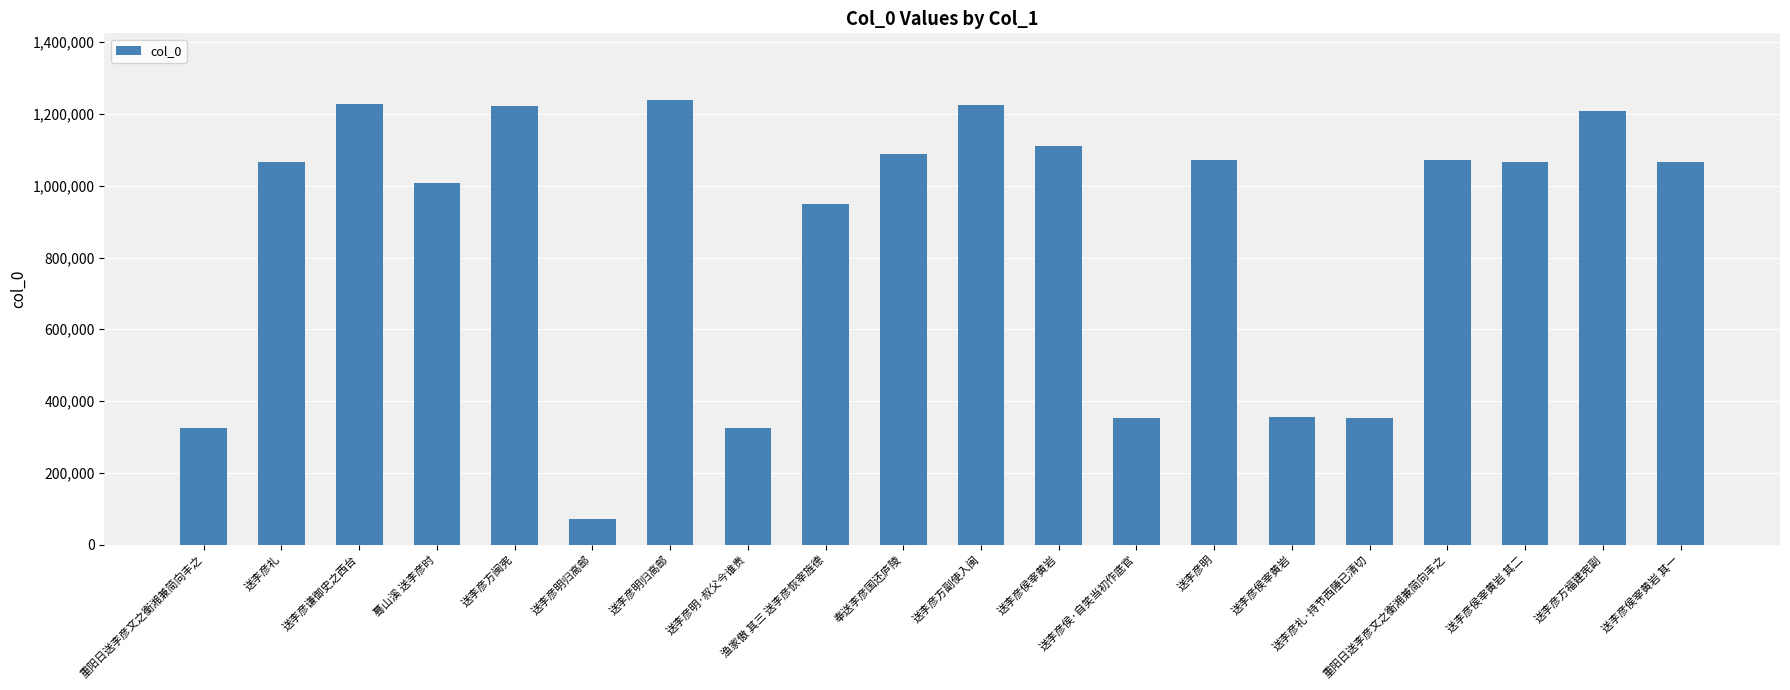

Are the bars horizontal?

No